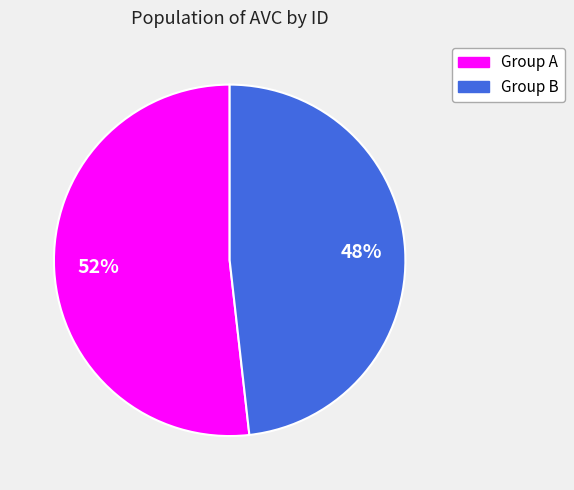

To the nearest percent, what is the difference between the largest and smallest slice percentages?

4%